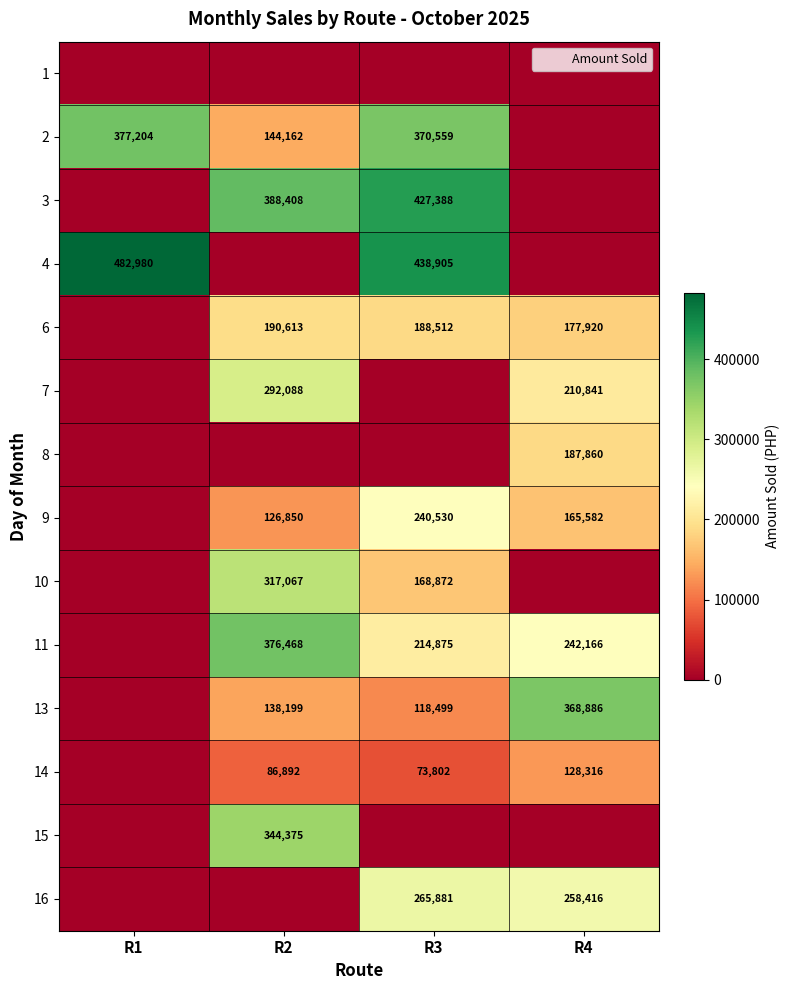

What is the difference between the 9 values at R2 and R4?

38732